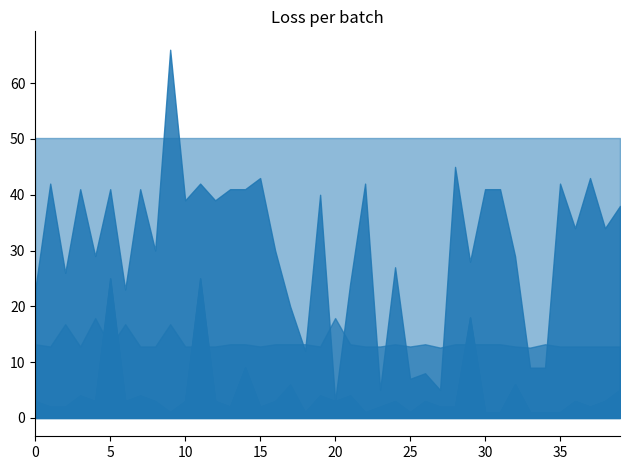

Is the value of WITHOUT_ISOLATION_SPACE at 27 greater than the value of SPC_SPACE at 22?

Yes